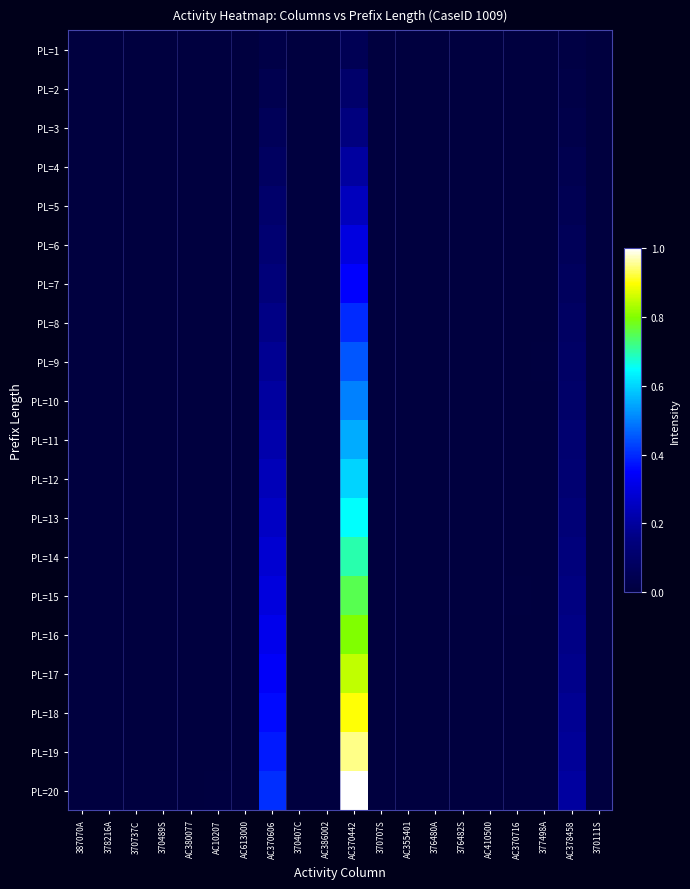

List the series in order of their peak value, highest first.

PL=20, PL=19, PL=18, PL=17, PL=16, PL=15, PL=14, PL=13, PL=12, PL=11, PL=10, PL=9, PL=8, PL=7, PL=6, PL=5, PL=4, PL=3, PL=2, PL=1